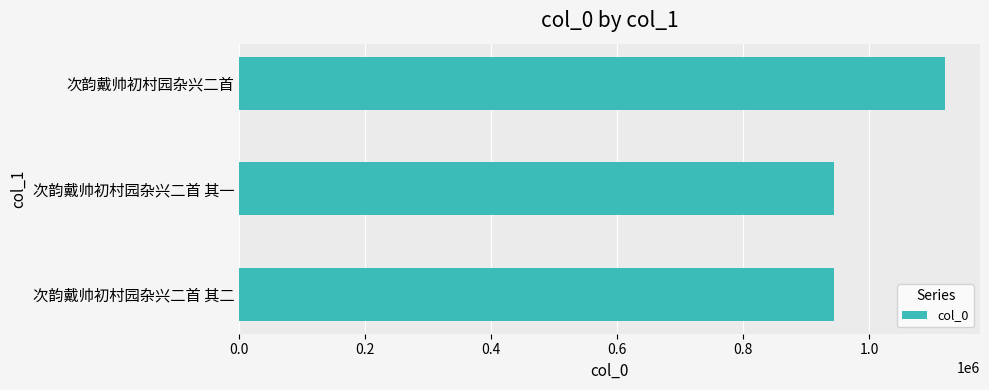

What is the maximum value shown in the chart?

1119989